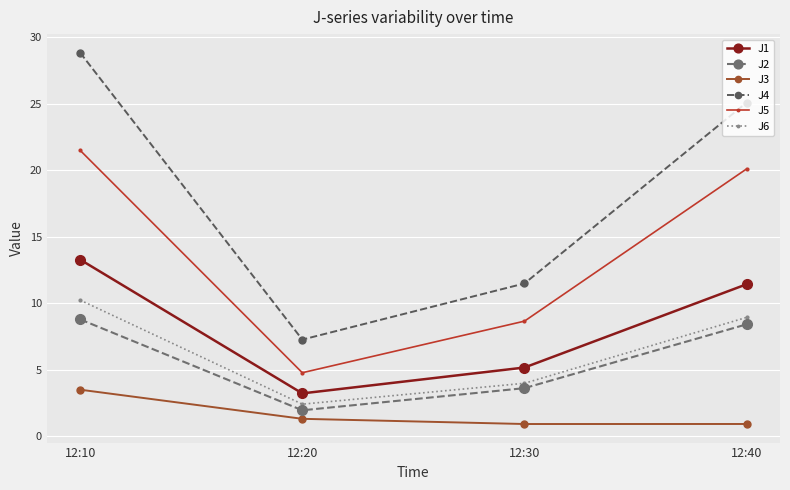

Where is the first local minimum for J4?

12:20